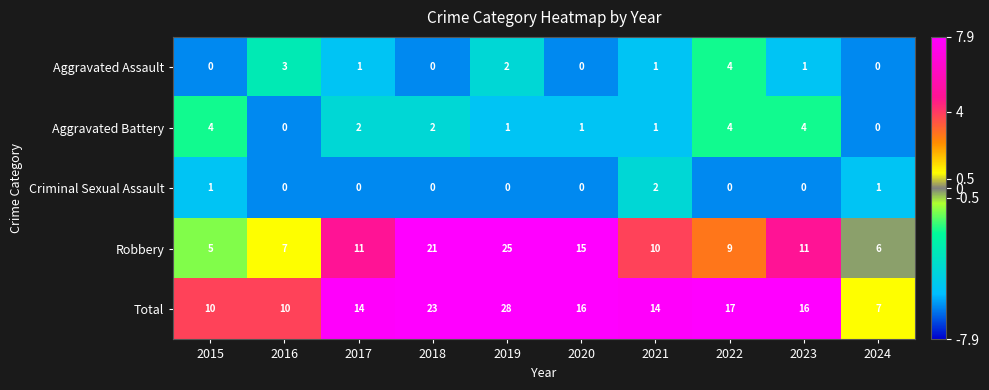

How many Aggravated Assault values are between 0 and 2?

8